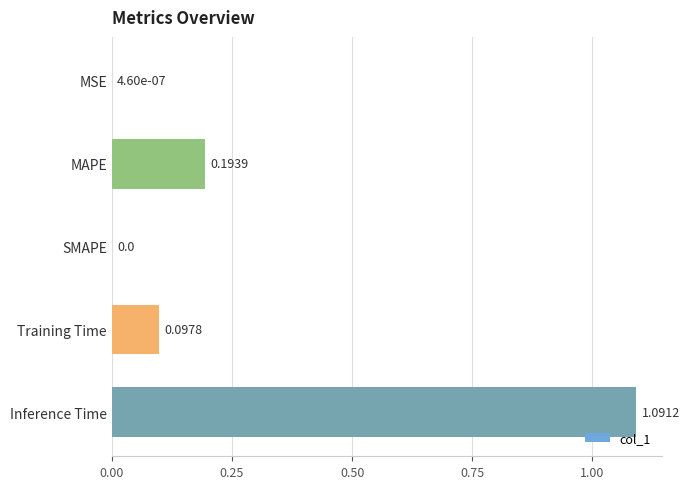

What is the change in value from Training Time to Inference Time?

+1.0